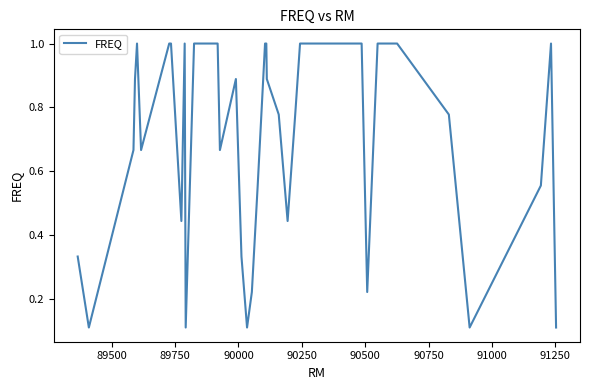

What is the maximum value shown in the chart?

1.0